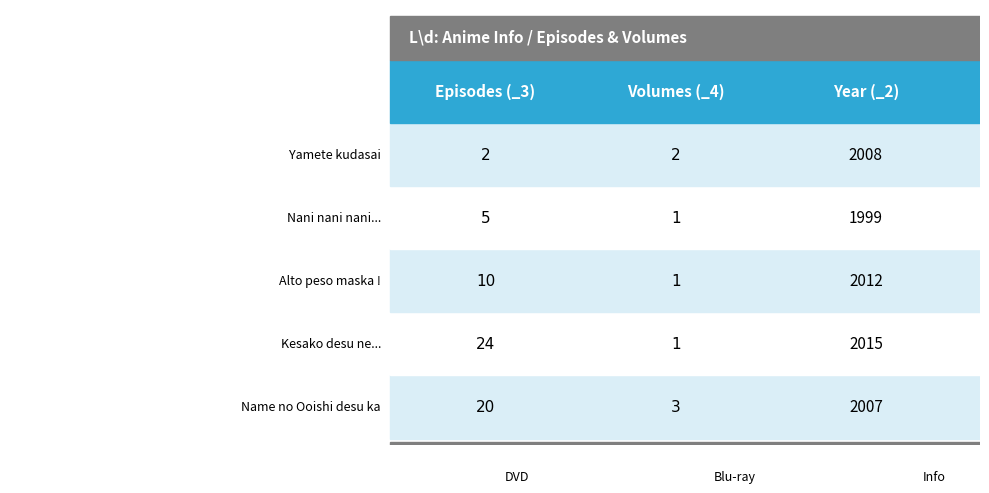

Which series has the largest range (max minus min)?

Kesako desu ne, Oni chan ?